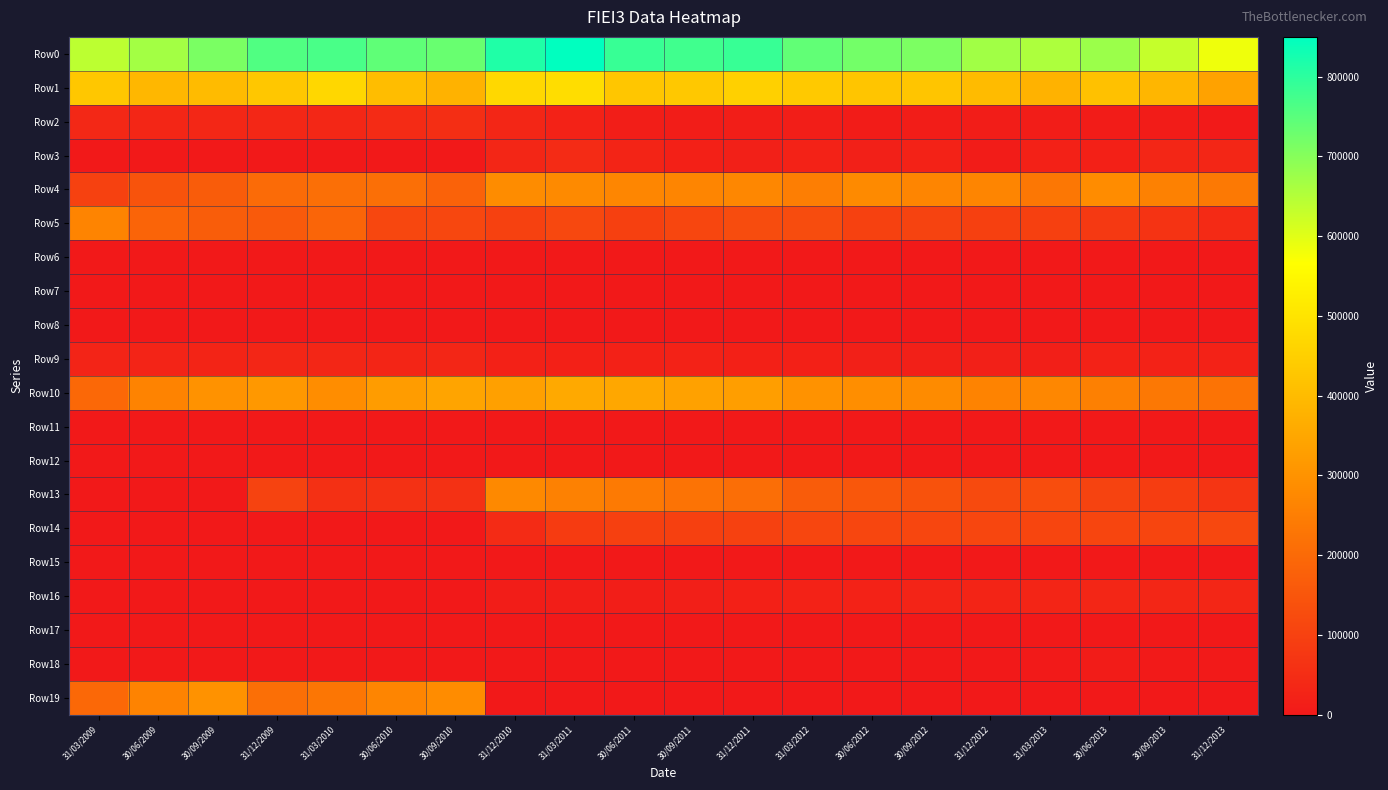

Which series changed the most between 31/03/2010 and 31/12/2012?

Row19